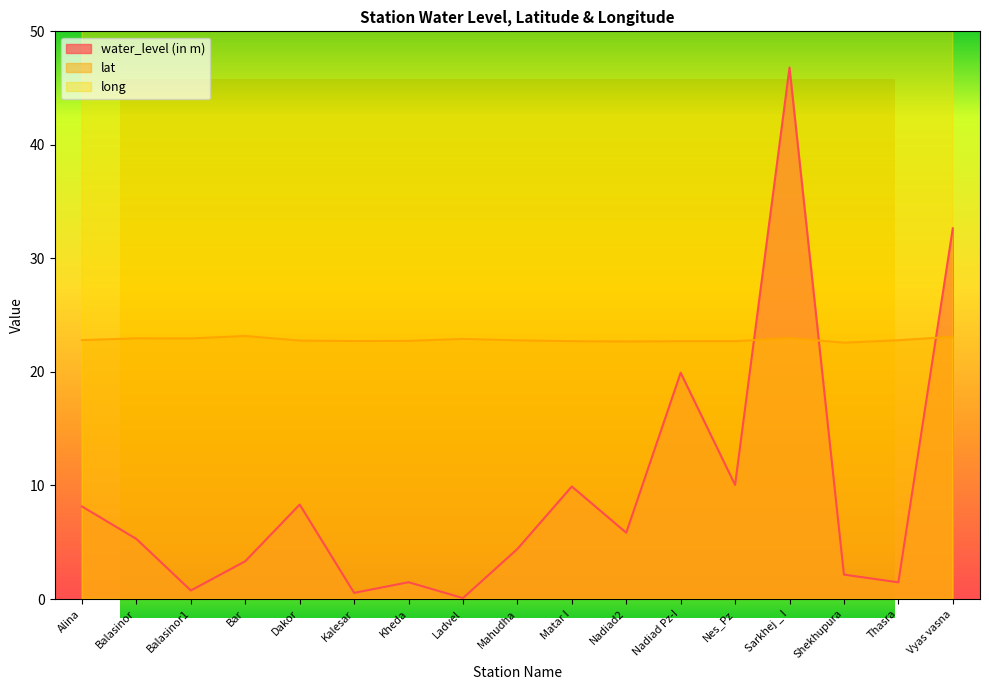

What is the sum of all water_level (in m) values?

161.2